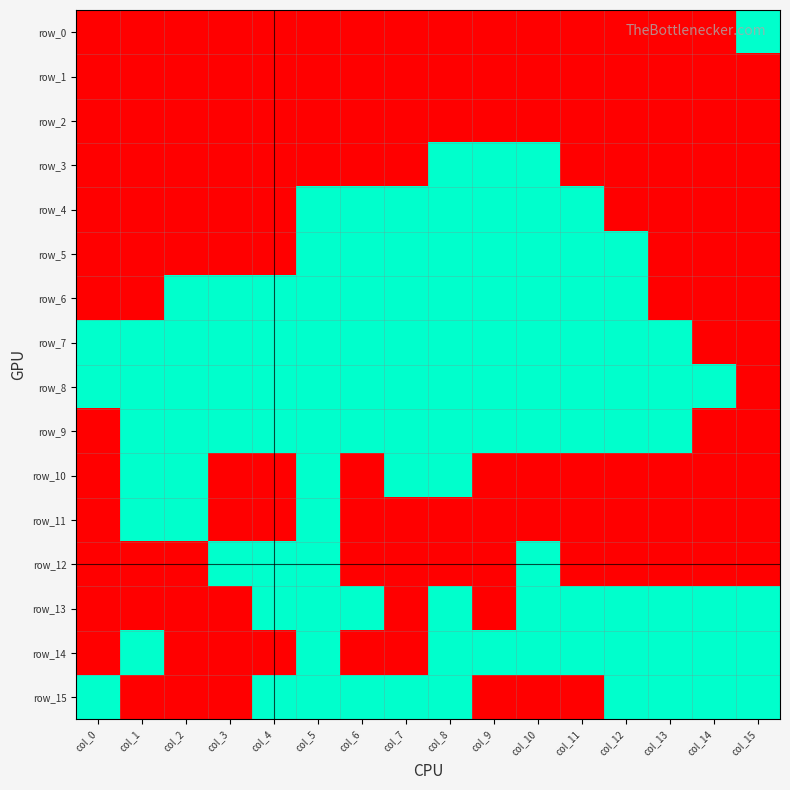

What is the total value across all series at col_2?

10